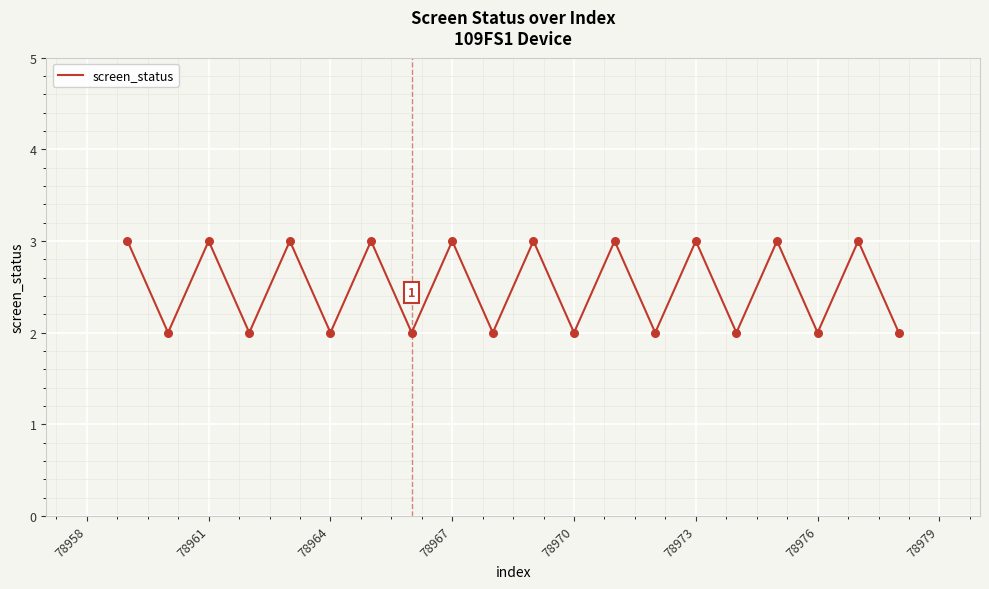

What is the greatest value displayed?

3